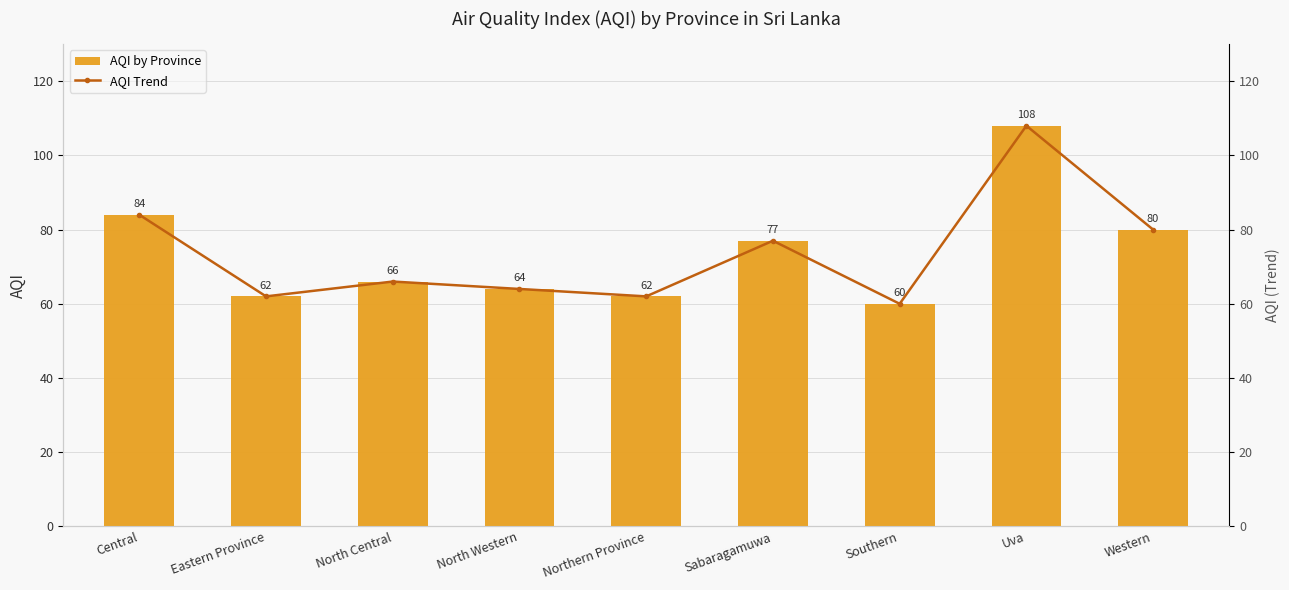

What is the maximum value for AQI by Province?

108